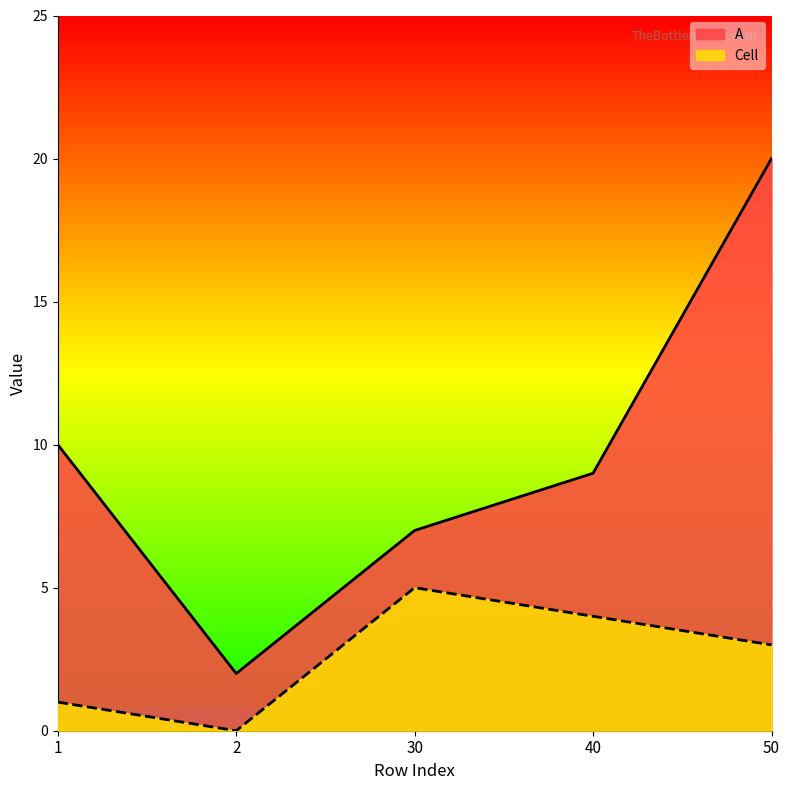

What is the total value across all series at 30?

12